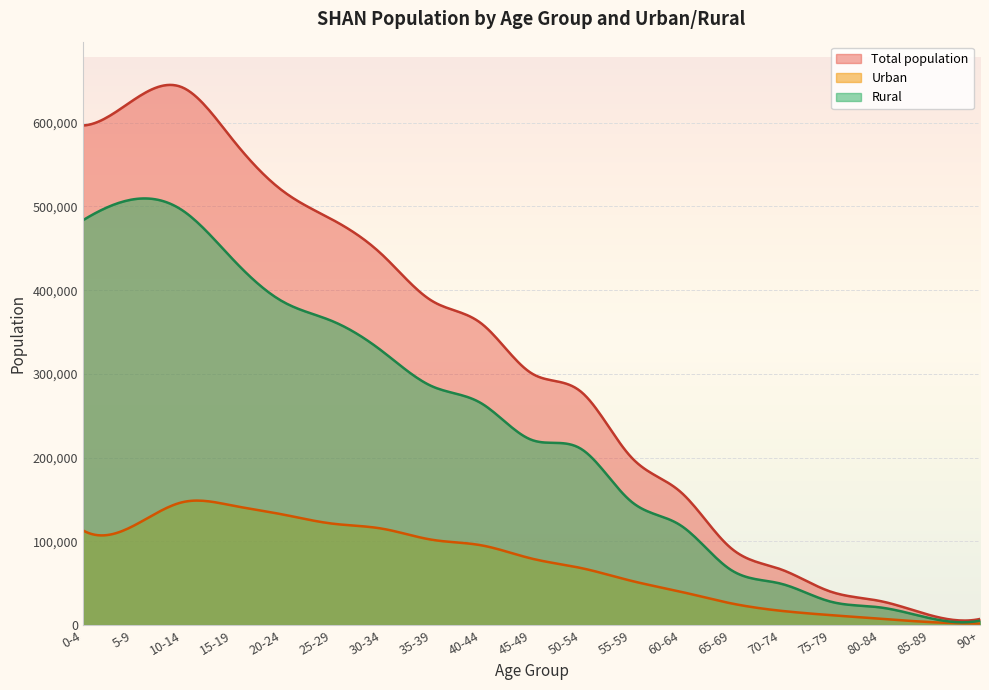

Rank the series at 45-49 from lowest to highest value.

Urban, Rural, Total population